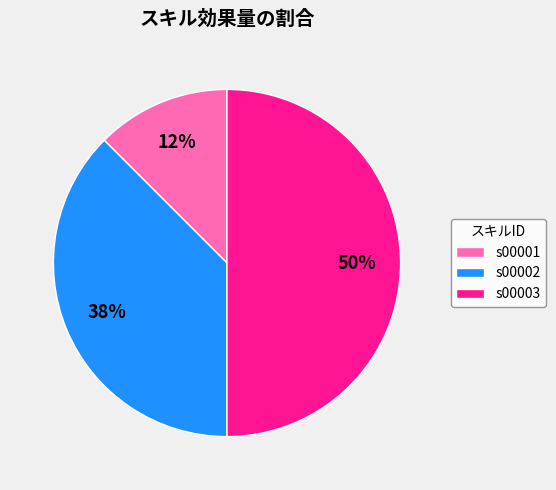

Count the number of slices in the pie.

3